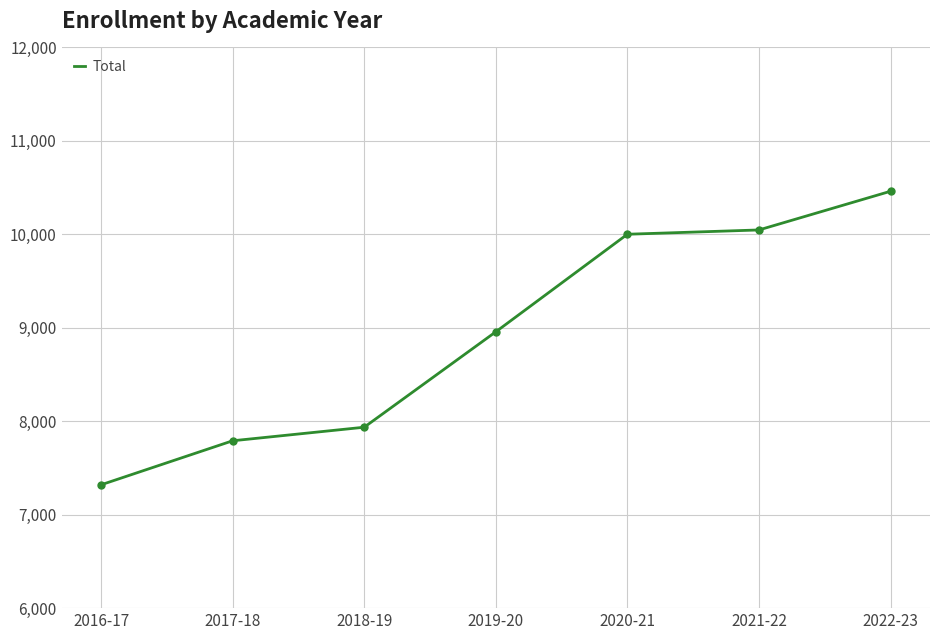

Count the number of data series in this chart.

1